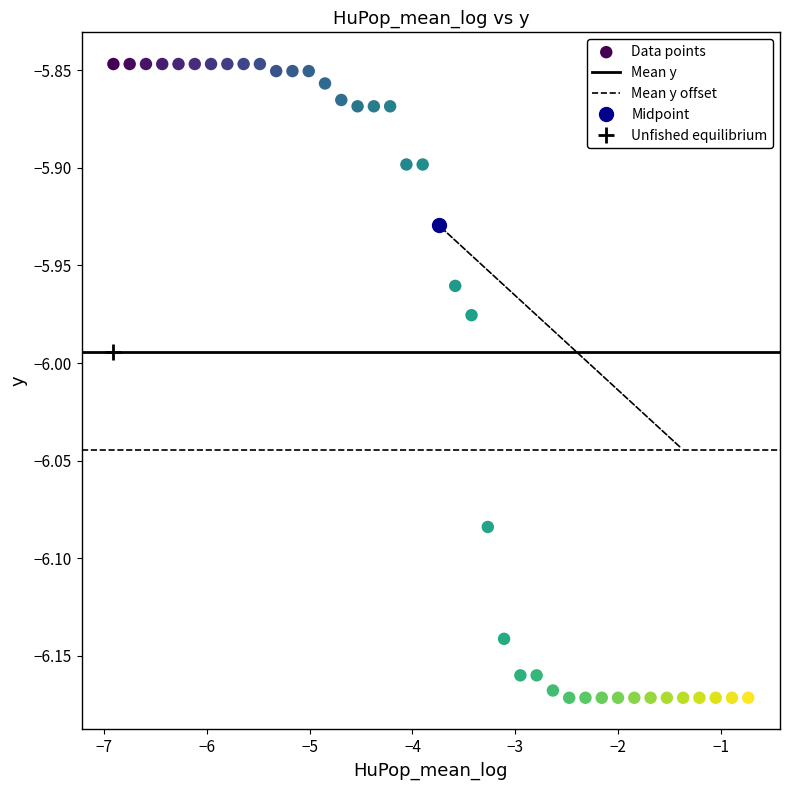

What is the range of Y values (max minus min)?

0.3